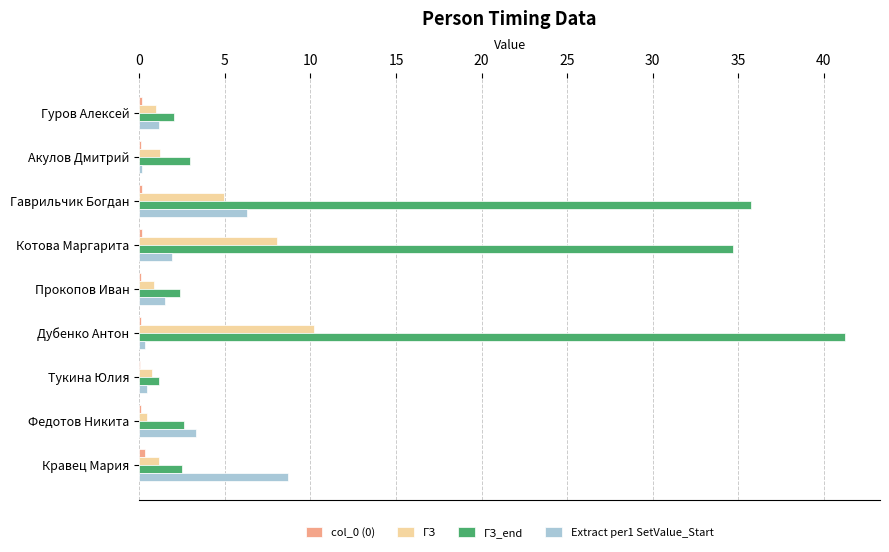

The ГЗ_end series shows 34.7 at Котова Маргарита. True or false?

True